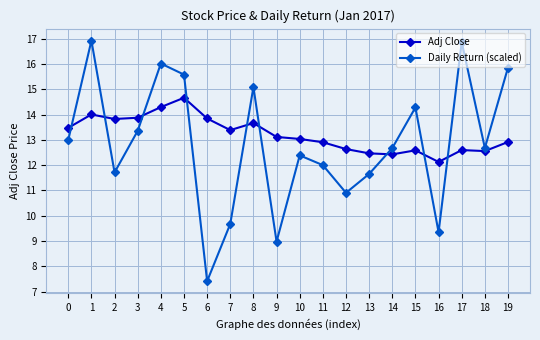

Which series has the largest total across all categories?

Adj Close